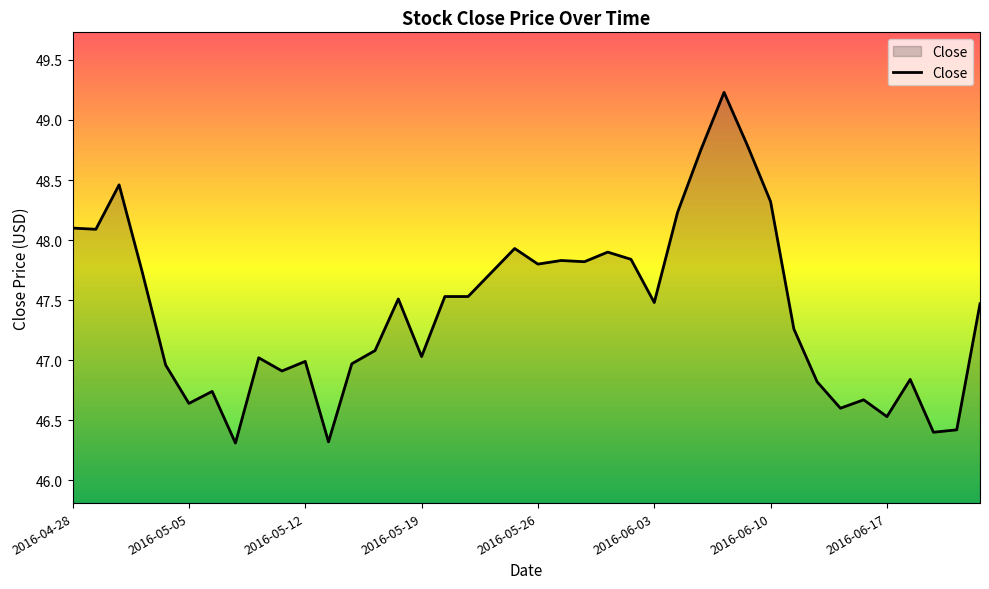

What is the maximum value shown in the chart?

49.2